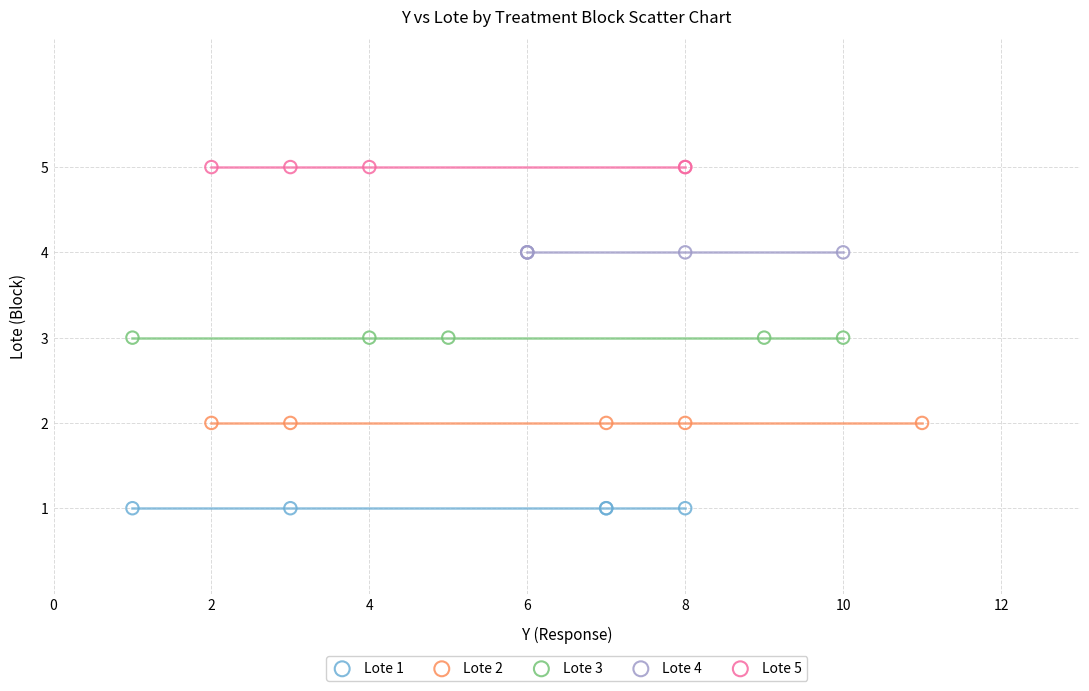

Which series contains the highest Y value?

Lote 5